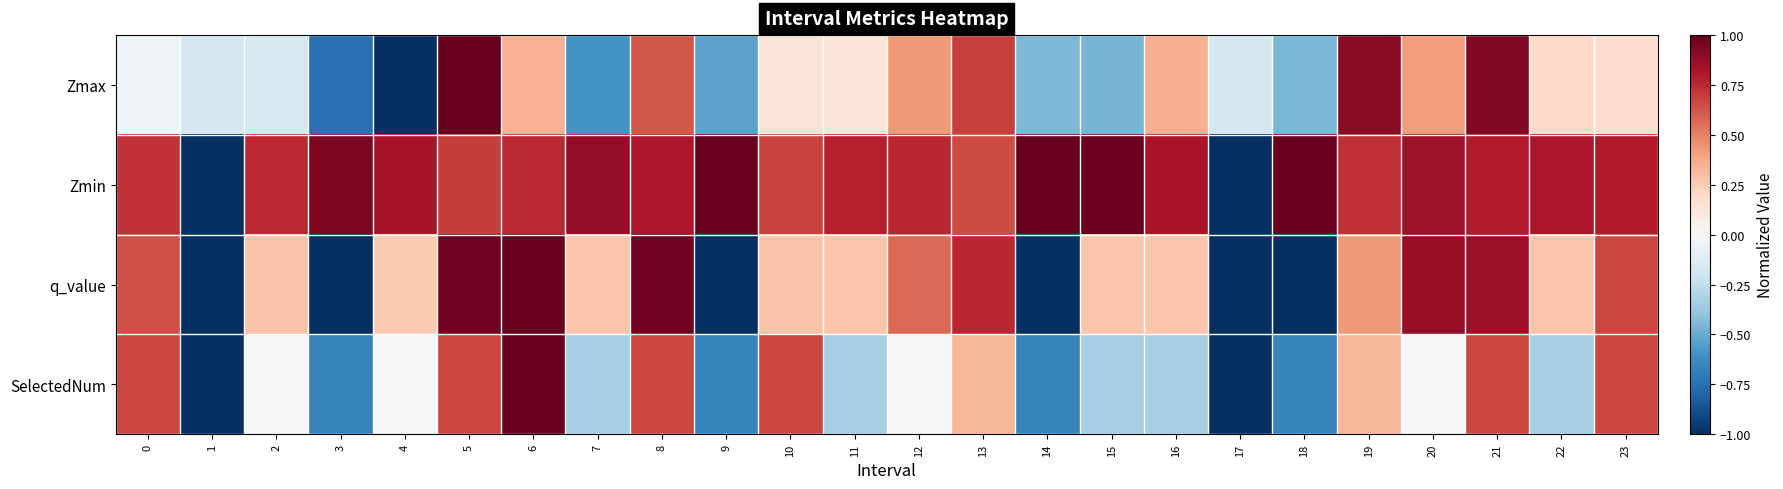

Between 17 and 1, which is larger?

17